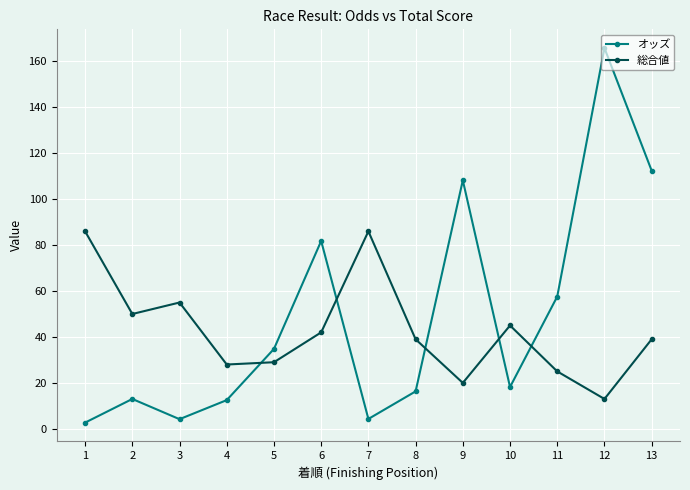

Which series has the widest spread of values?

オッズ